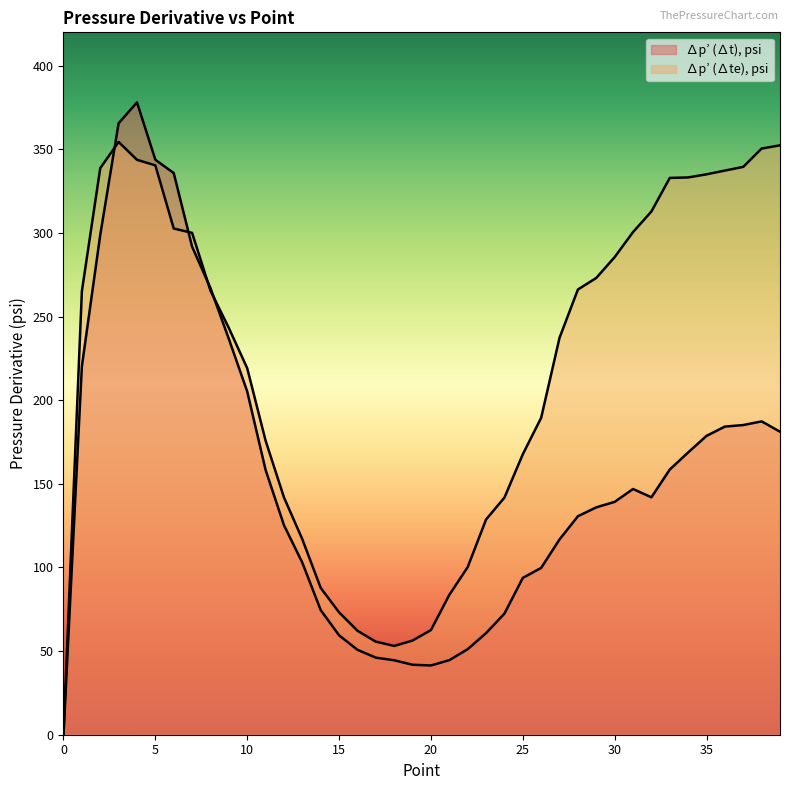

Count the number of data series in this chart.

2